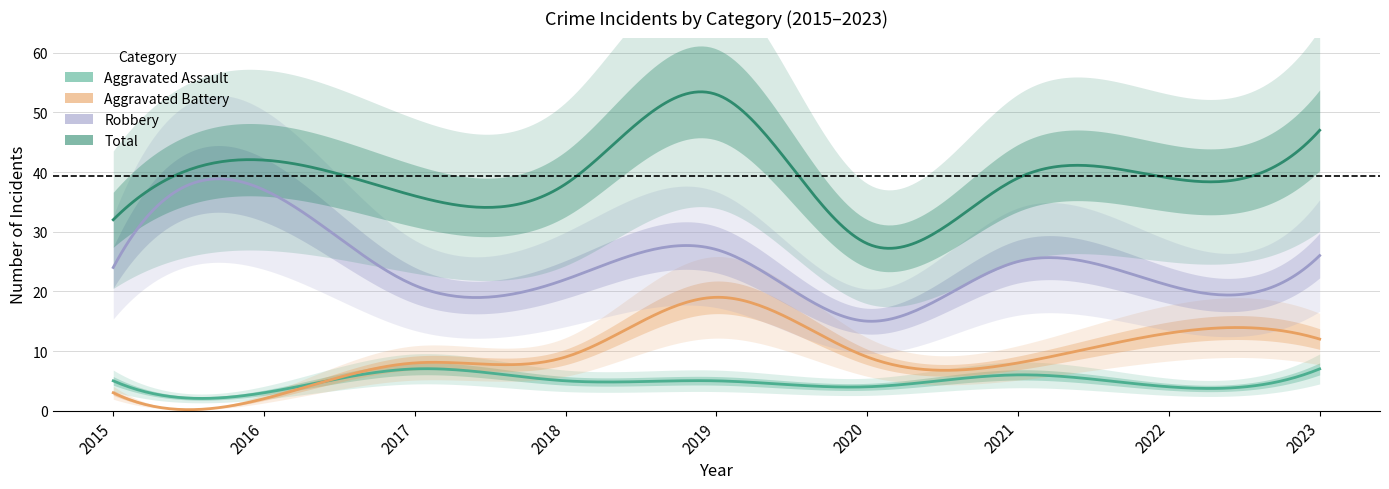

Rank the series by their maximum value, from highest to lowest.

Total, Robbery, Aggravated Battery, Aggravated Assault